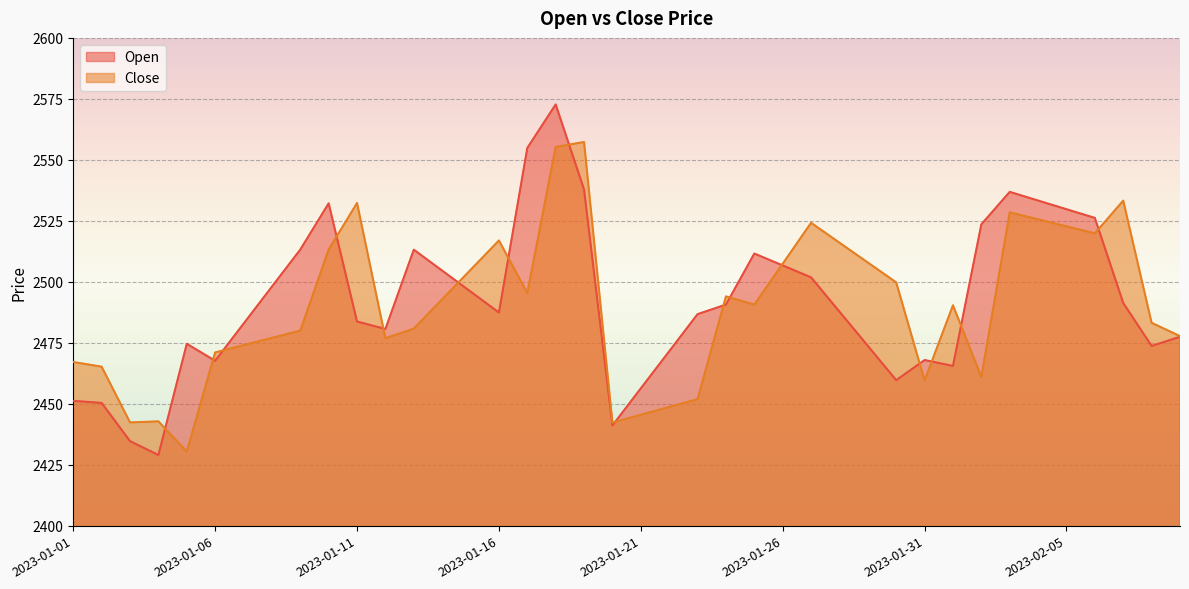

True or false: Close has a value of 2532.3 at 2023-01-11.

True